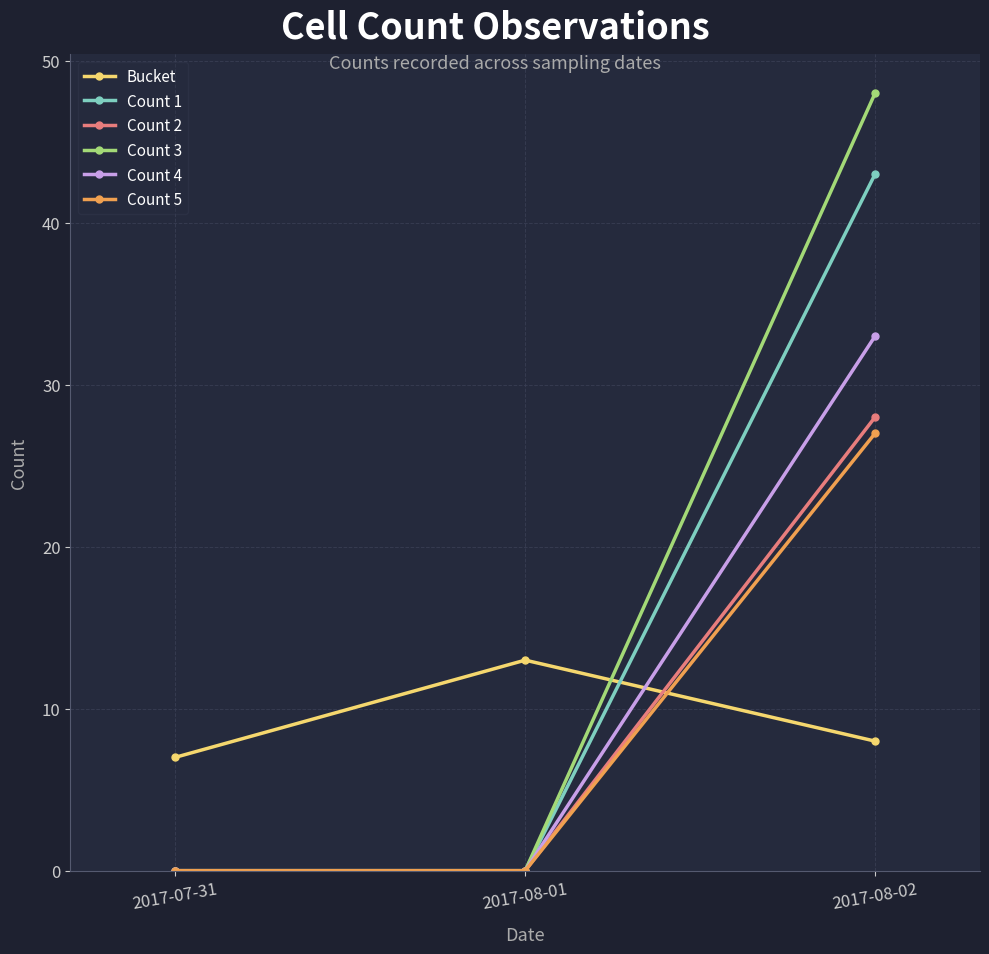

How many lines are shown in the chart?

6